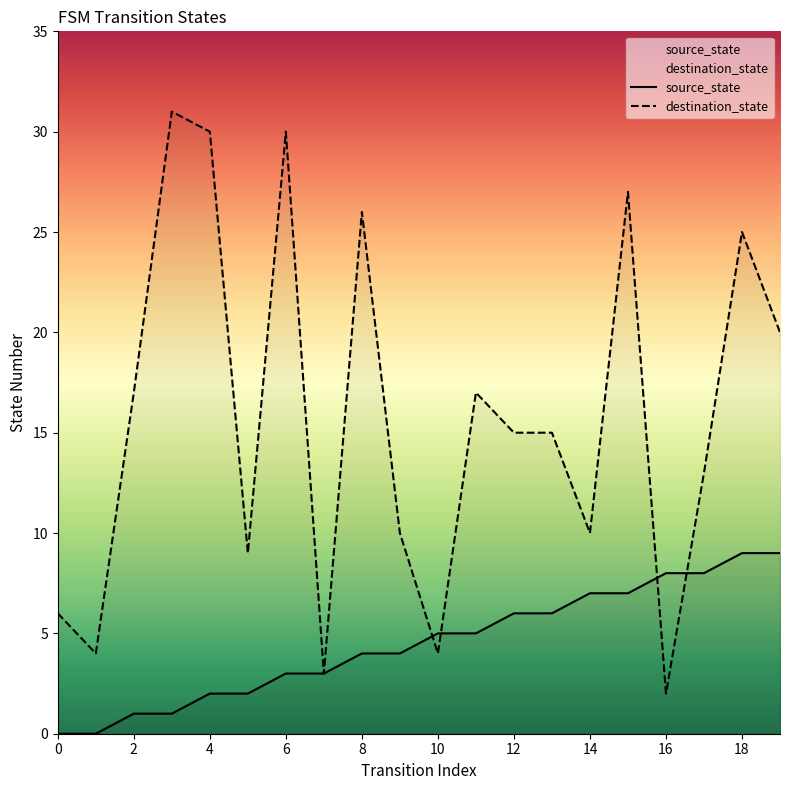

How many lines are shown in the chart?

2